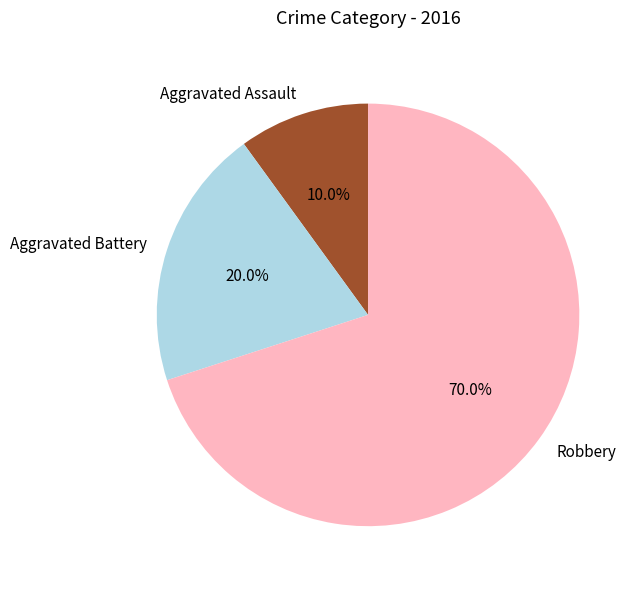

True or false: Aggravated Assault accounts for 24% of the total.

False